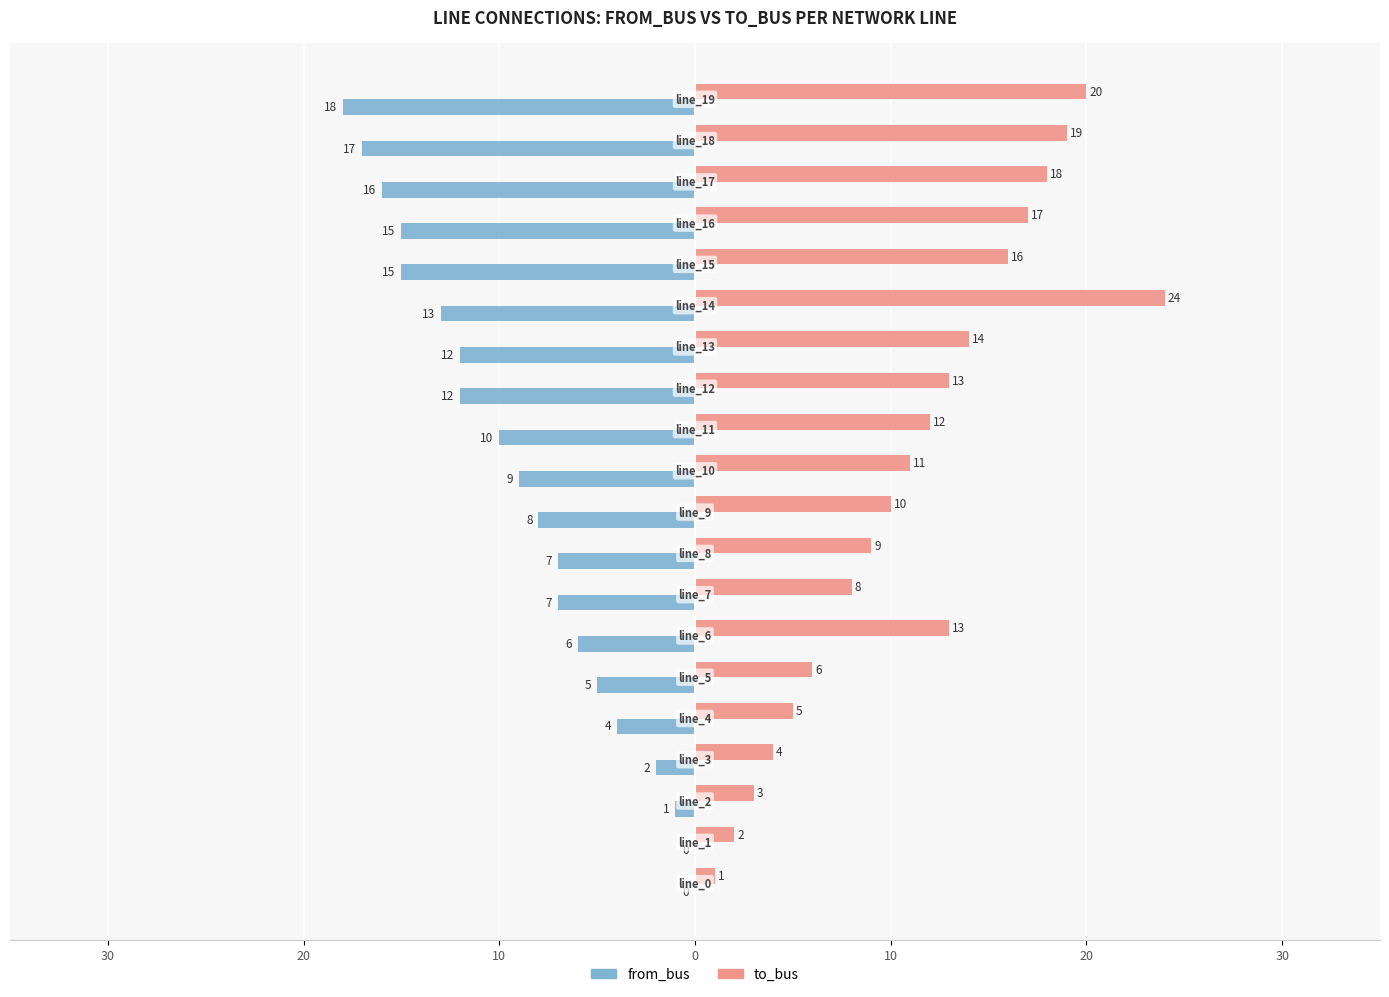

What are all the series names shown in the legend?

from_bus, to_bus